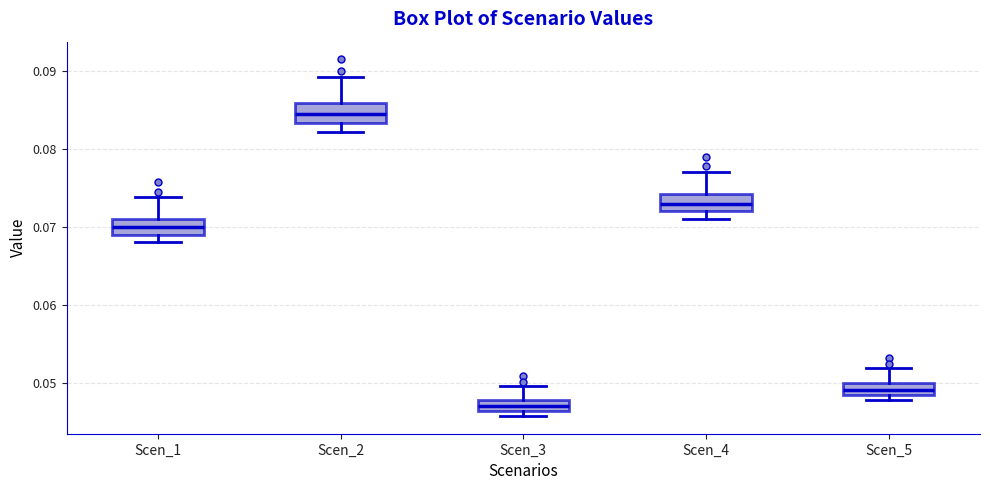

Where does the median line of the box for Scen_5 sit on the y-axis? The values are not printed on the chart, so give them approximately, as read against the axis.

0.049